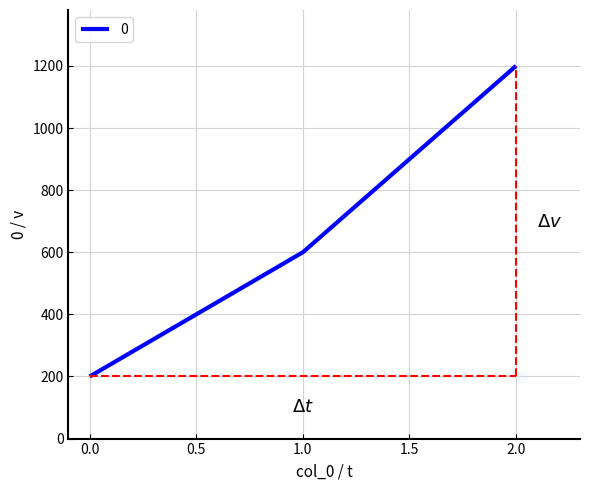

How many distinct data groups are displayed?

1